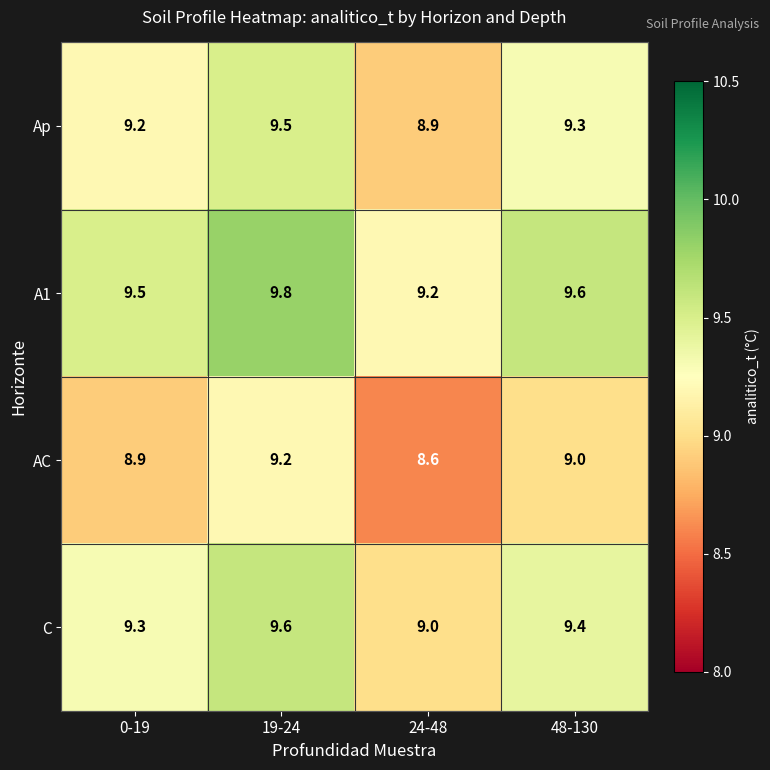

What is the total value across all series at 24-48?

35.7